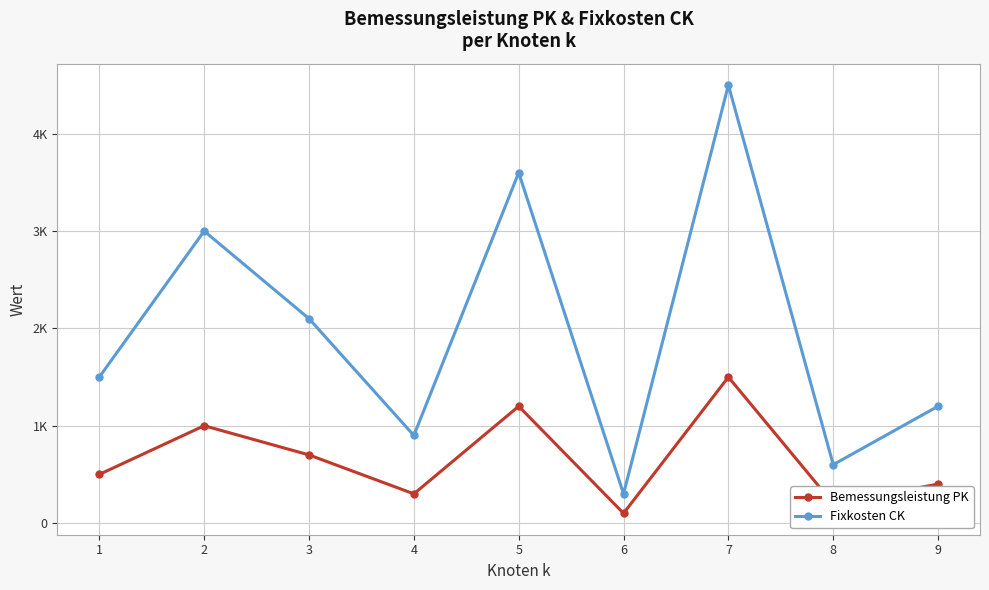

The value of Bemessungsleistung PK at 8 is 200. True or false?

True